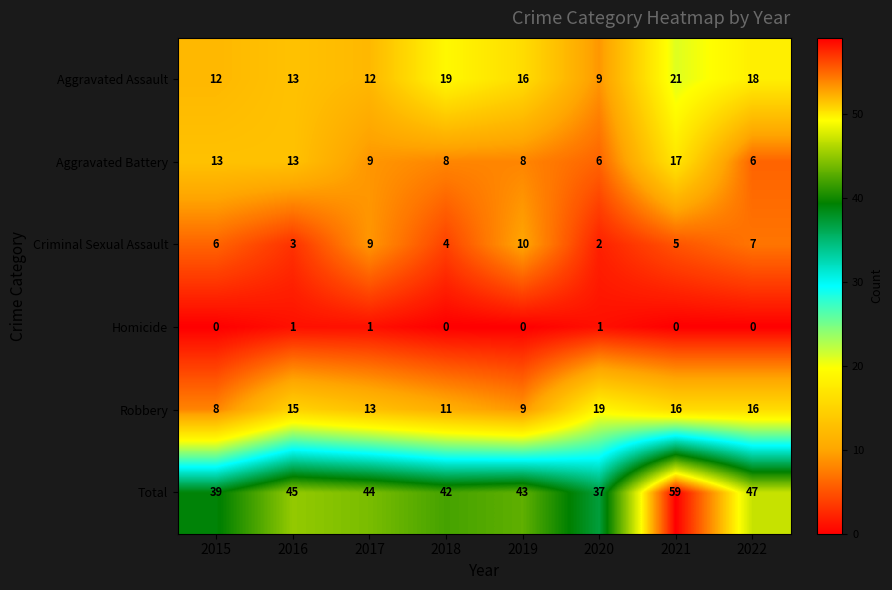

Which category has the lowest value in the Total series?

2020